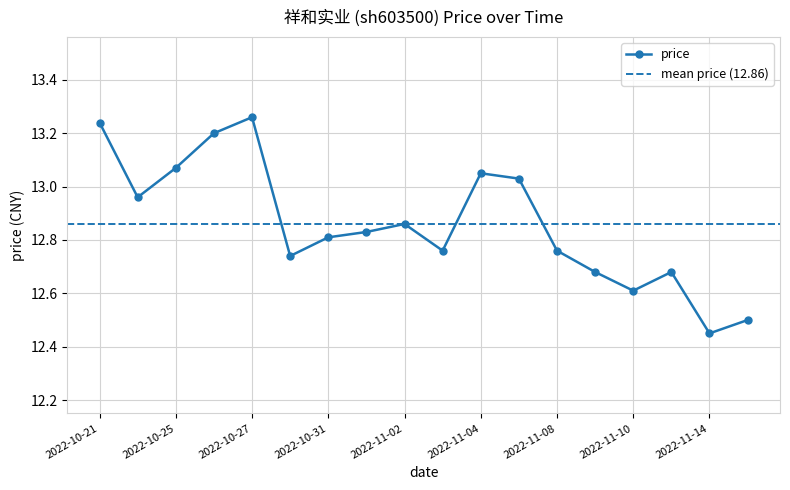

How many points are lower than both their immediate neighbors (excluding endpoints)?

5